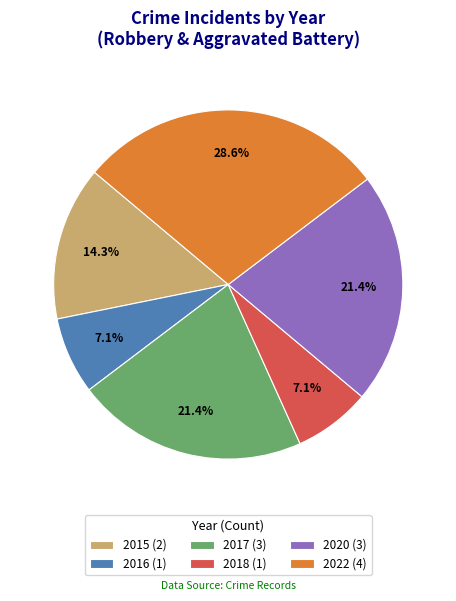

Does any single category account for the majority?

No